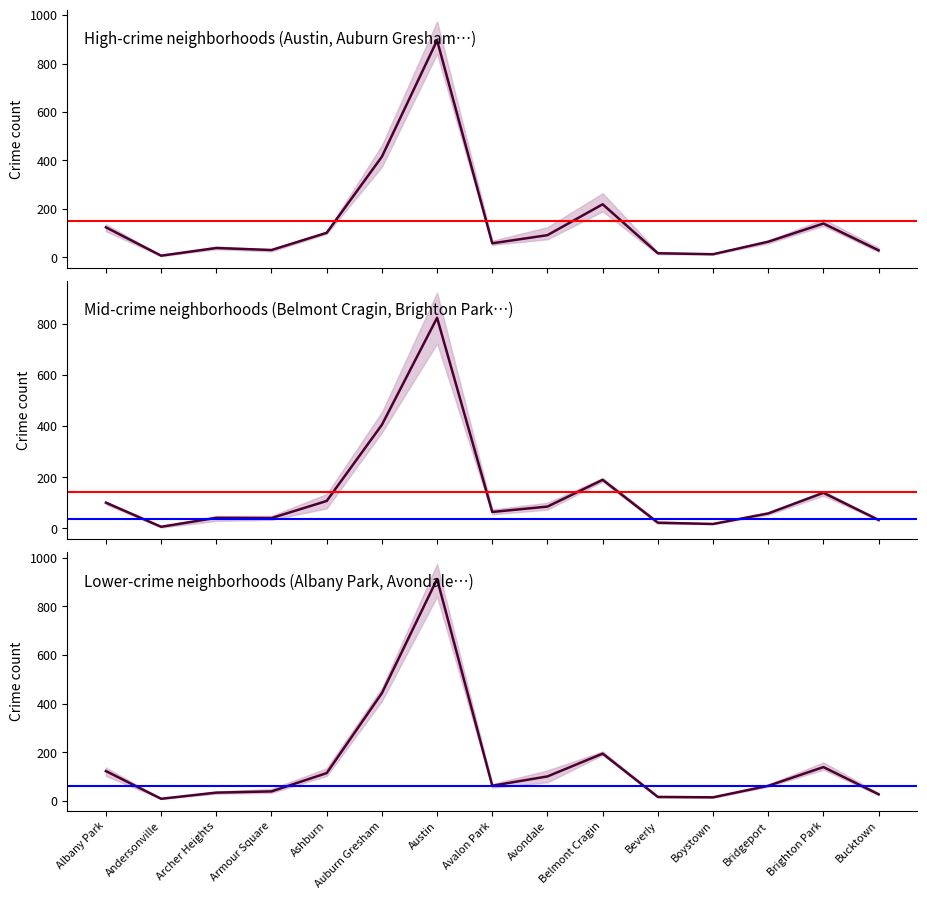

How many distinct data groups are displayed?

3